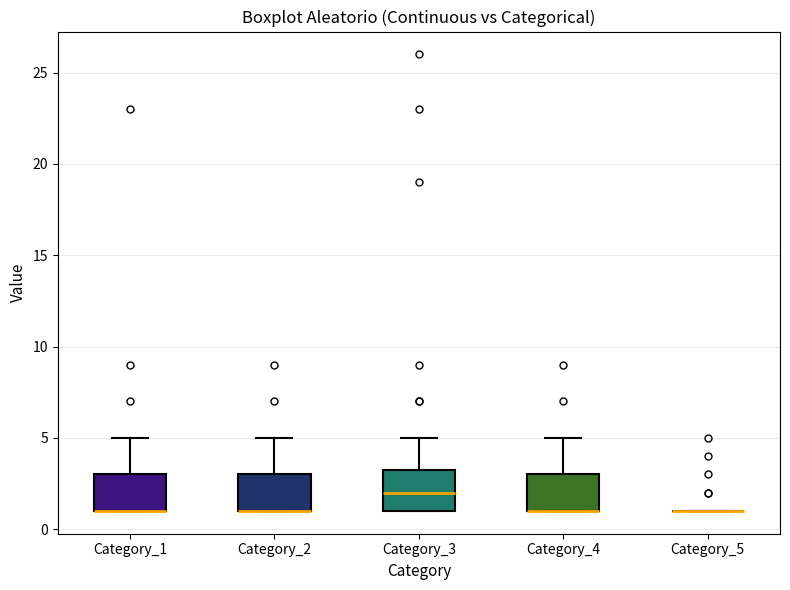

Reading left to right, read every box against the y-axis: the position of its median line, the range the box covers, and the ends of its whiskers. The values are not printed on the chart, so give them approximately, as read against the axis.

Category_1: median 1.0 (drawn on the box's lower edge), box 1.0 to 3.0, whiskers 1.0 to 5.0
Category_2: median 1.0 (drawn on the box's lower edge), box 1.0 to 3.0, whiskers 1.0 to 5.0
Category_3: median 2.0, box 1.0 to 3.5, whiskers 1.0 to 5.0
Category_4: median 1.0 (drawn on the box's lower edge), box 1.0 to 3.0, whiskers 1.0 to 5.0
Category_5: box collapsed to a line at 1.0, whiskers 1.0 to 1.0